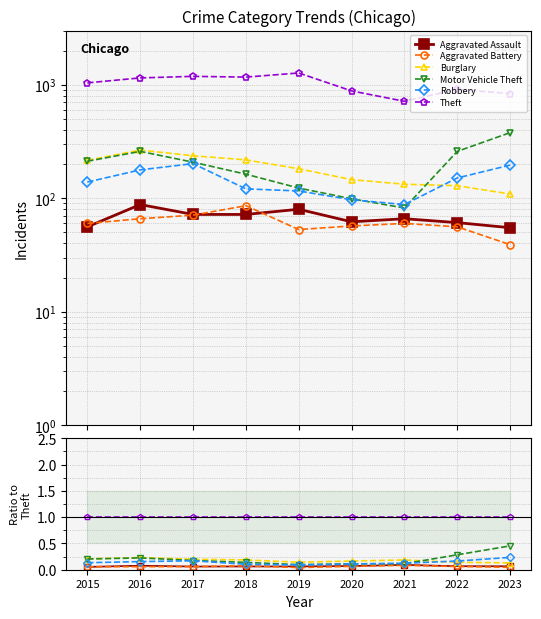

The Aggravated Battery series shows 0.0 at 2016. True or false?

False